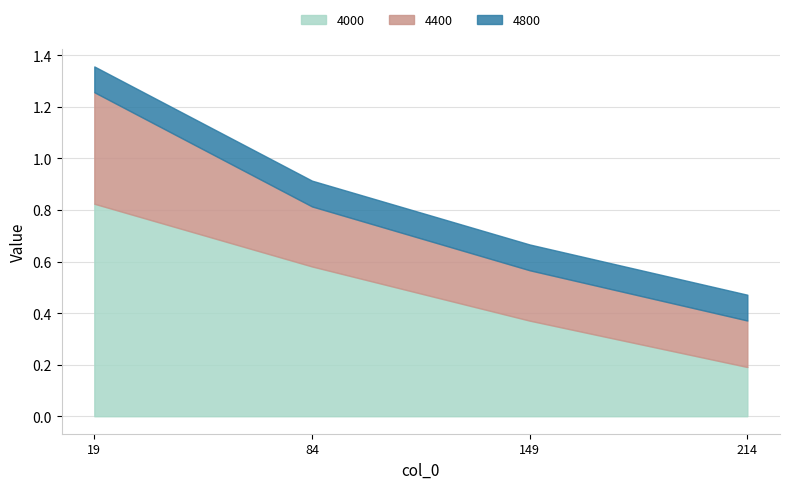

What is the total value across all series at 19?

1.4